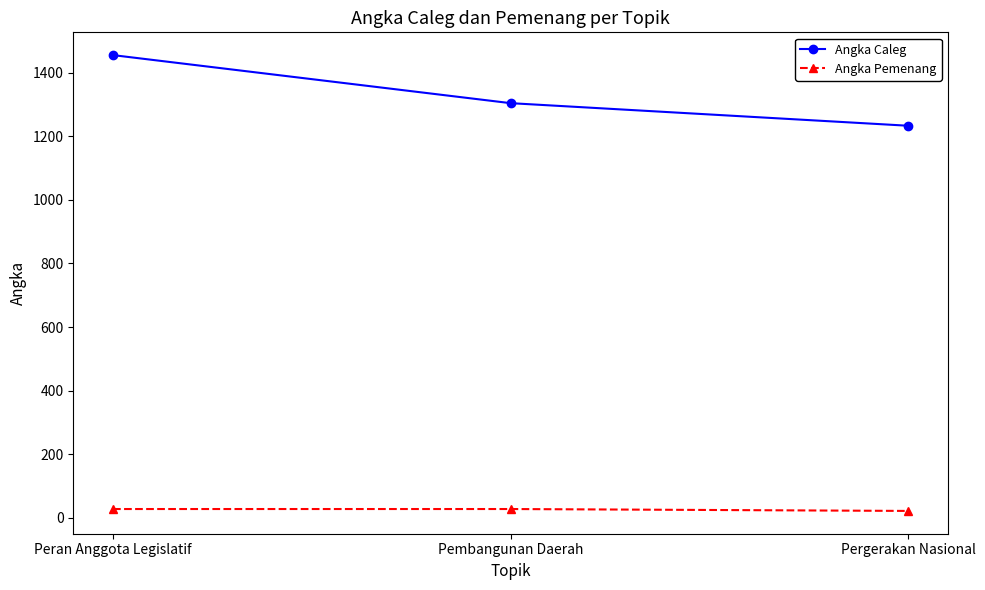

Which series changed the most between Peran Anggota Legislatif and Pembangunan Daerah?

Angka Caleg